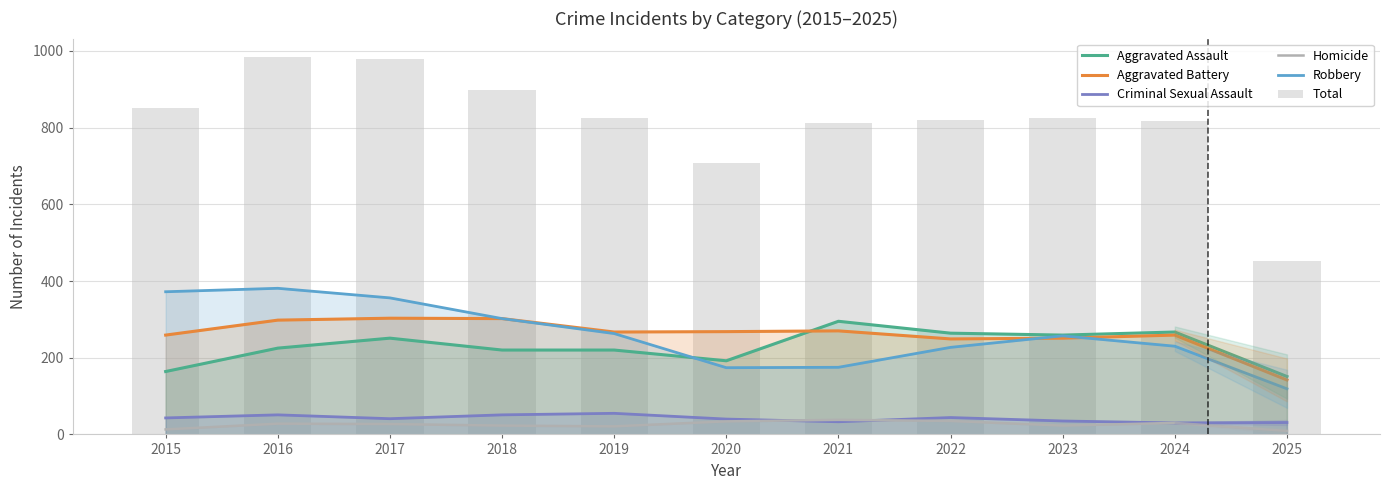

Which series has the largest total across all categories?

Total